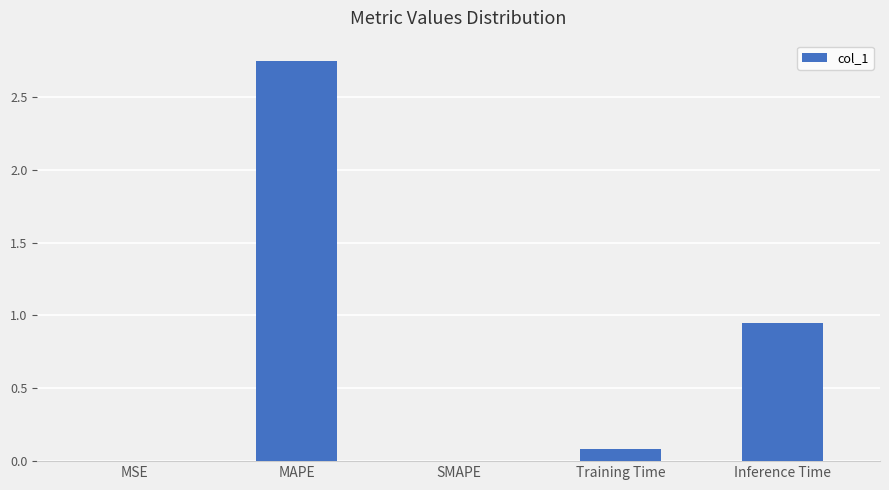

Does the chart contain stacked bars?

No